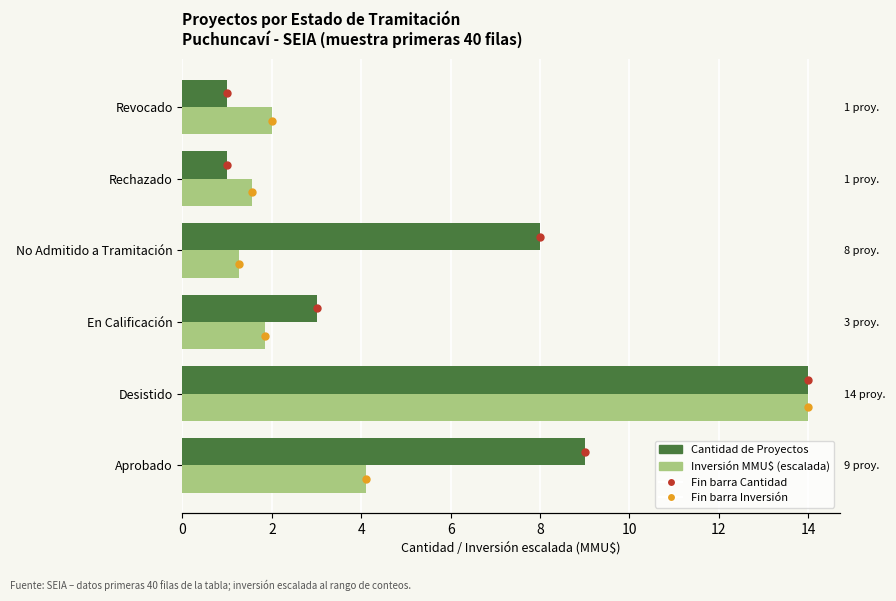

Count the number of data series in this chart.

2